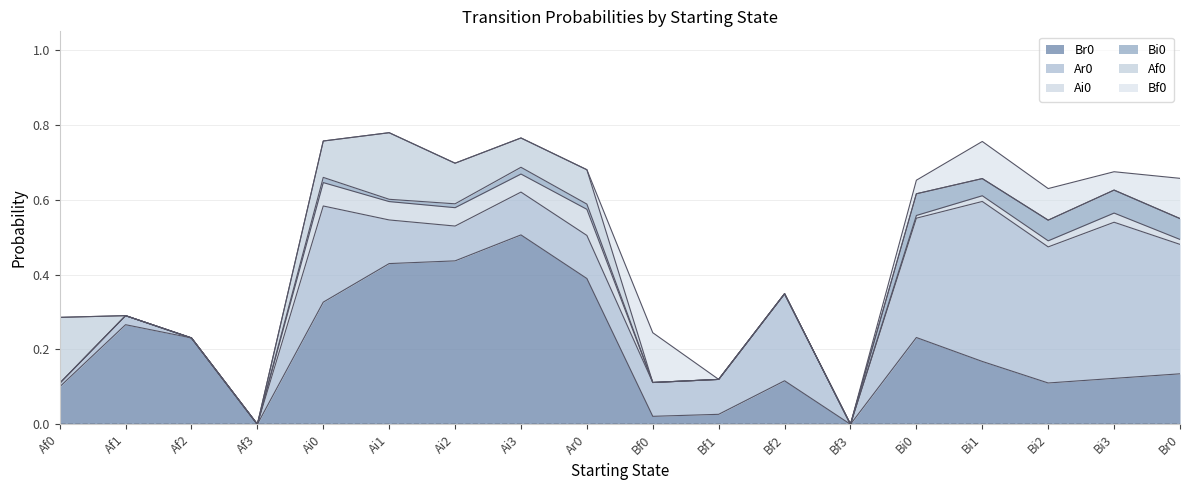

How many interior local valleys does the Bf0 series have?

1